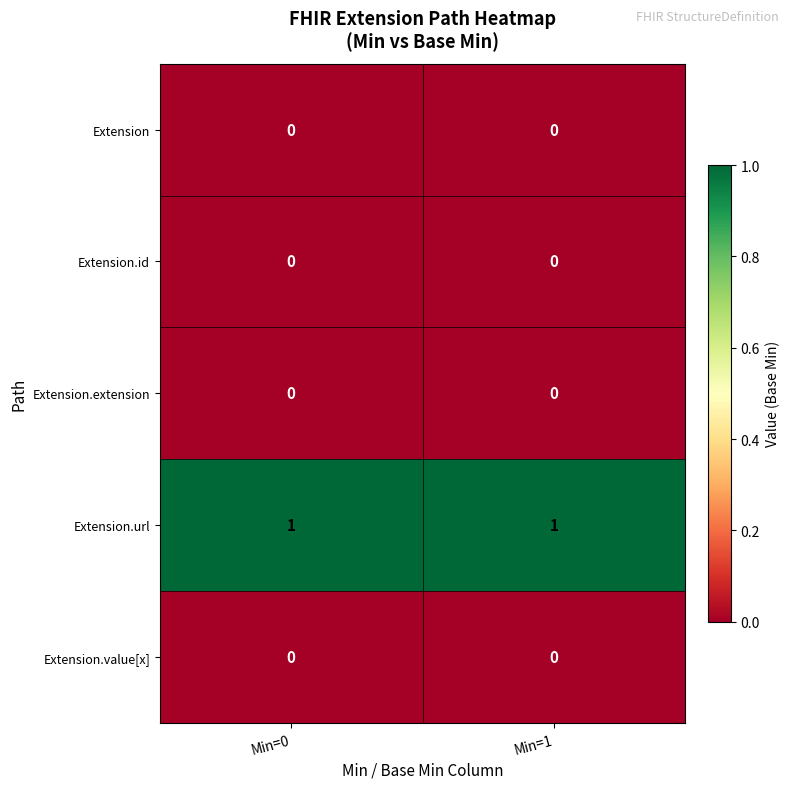

Which series has the largest total across all categories?

Extension.url